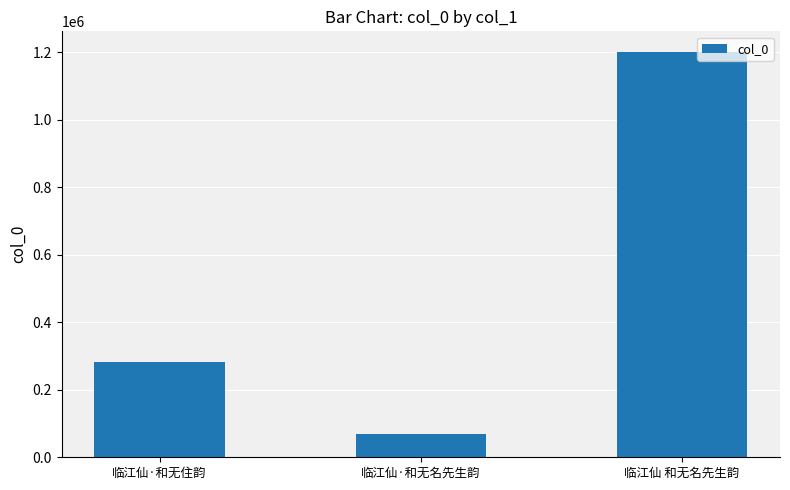

Approximately how many times larger is the value at 临江仙·和无住韵 compared to 临江仙·和无名先生韵?

4.2